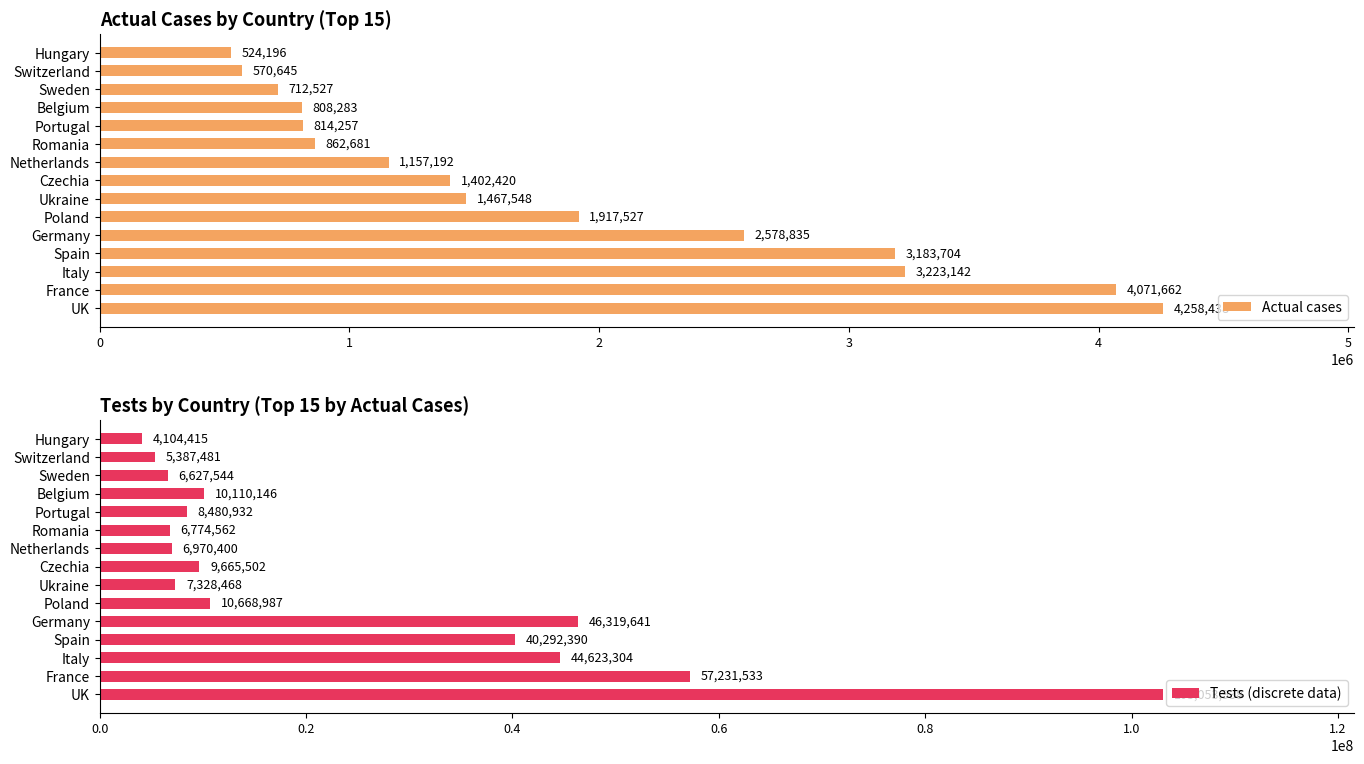

What is the sum of all Actual cases values?

27553057